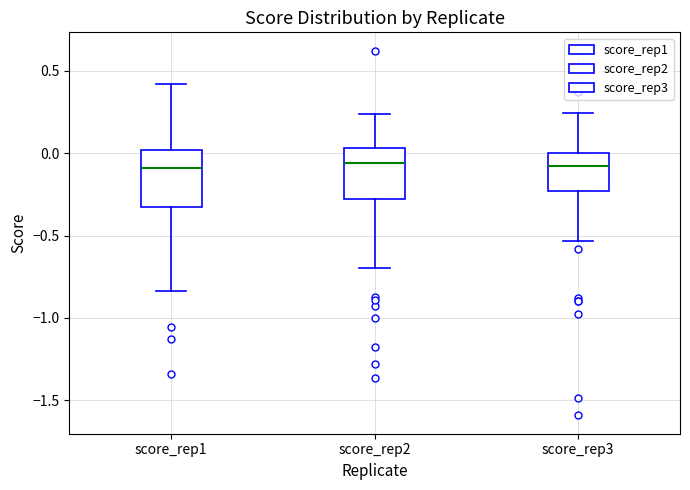

Reading left to right, transcribe this box plot: for each box, give where its median line is, the range the box spans, and where its two whiskers end, as read against the y-axis. The values are not printed on the chart, so give them approximately, as read against the axis.

score_rep1: median -0.10, box -0.30 to 0.00, whiskers -0.85 to 0.40
score_rep2: median -0.05, box -0.30 to 0.05, whiskers -0.70 to 0.25
score_rep3: median -0.05, box -0.25 to 0.00, whiskers -0.55 to 0.25